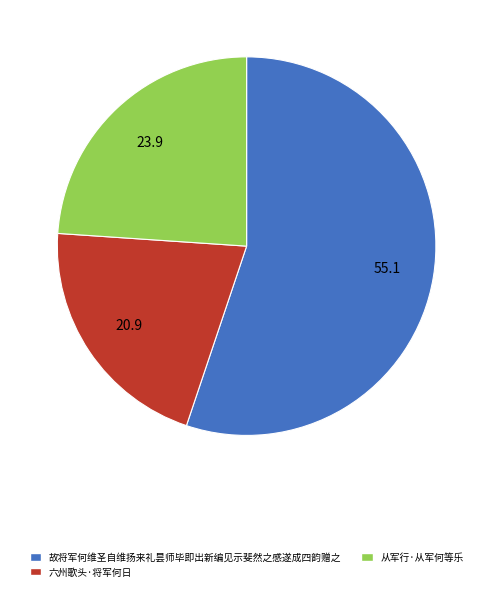

Does 故将军何维圣自维扬来礼昙师毕即出新编见示斐然之感遂成四韵赠之 account for over 50% of the chart?

Yes